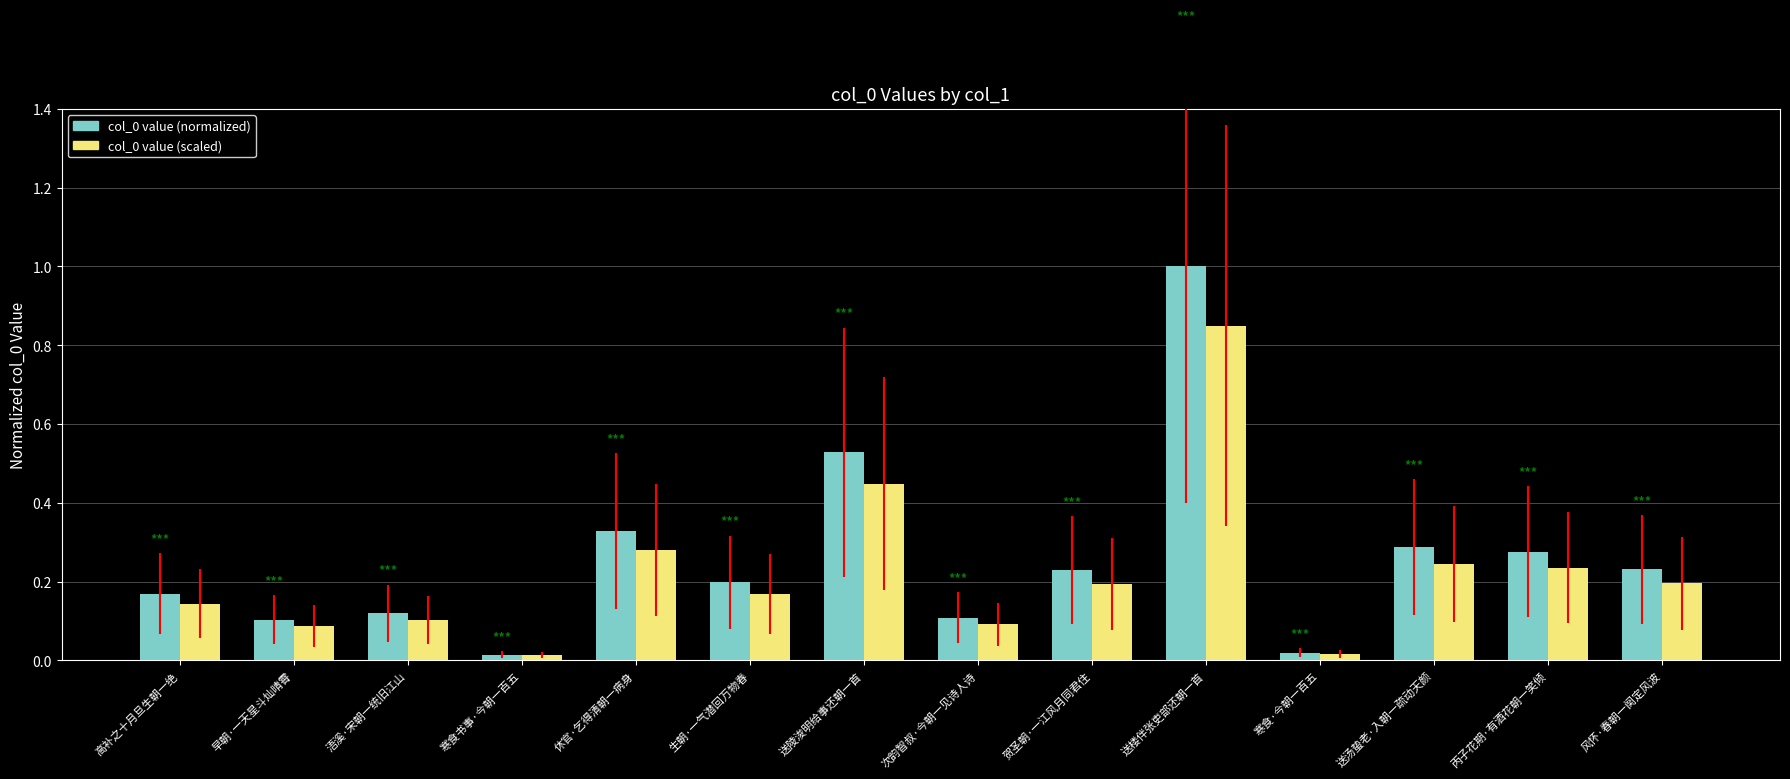

At which category is the sum across all series the highest?

送楼伴张吏部还朝一首